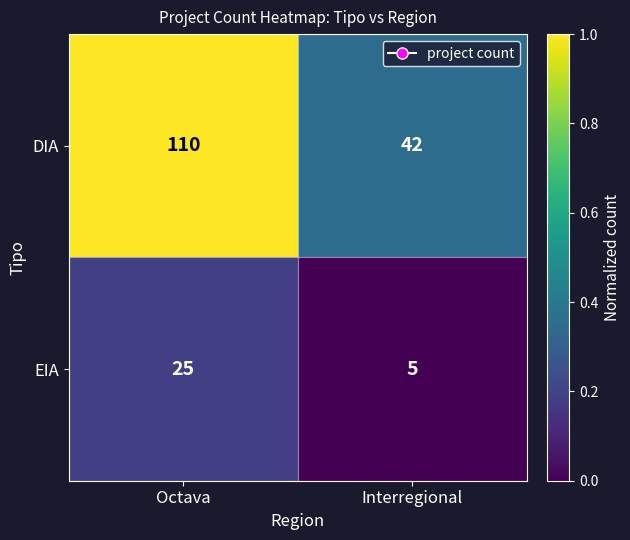

The EIA series shows 3 at Interregional. True or false?

False